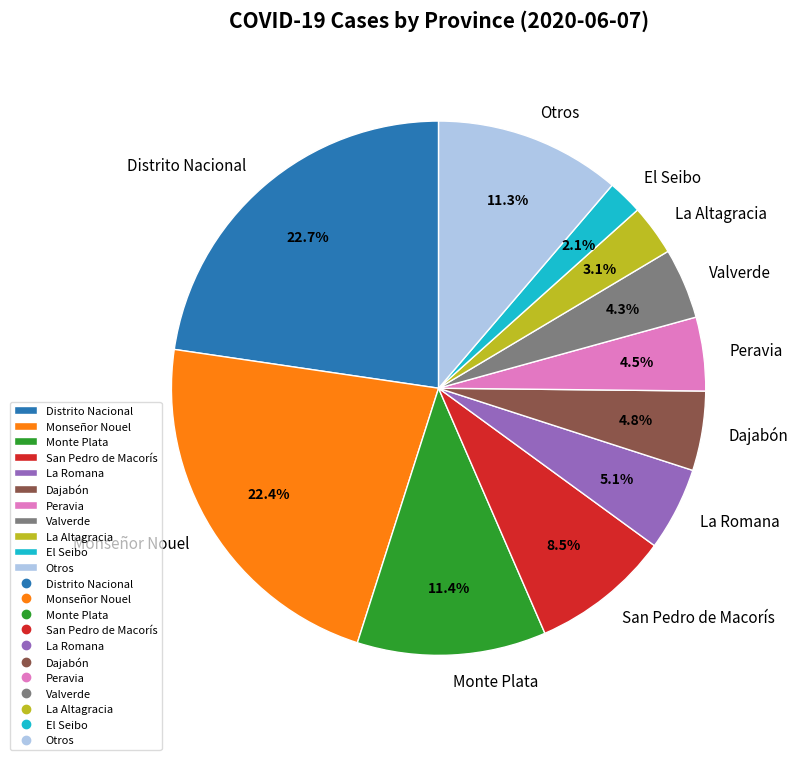

What is the ratio of the value at Valverde to the value at San Pedro de Macorís?

0.5